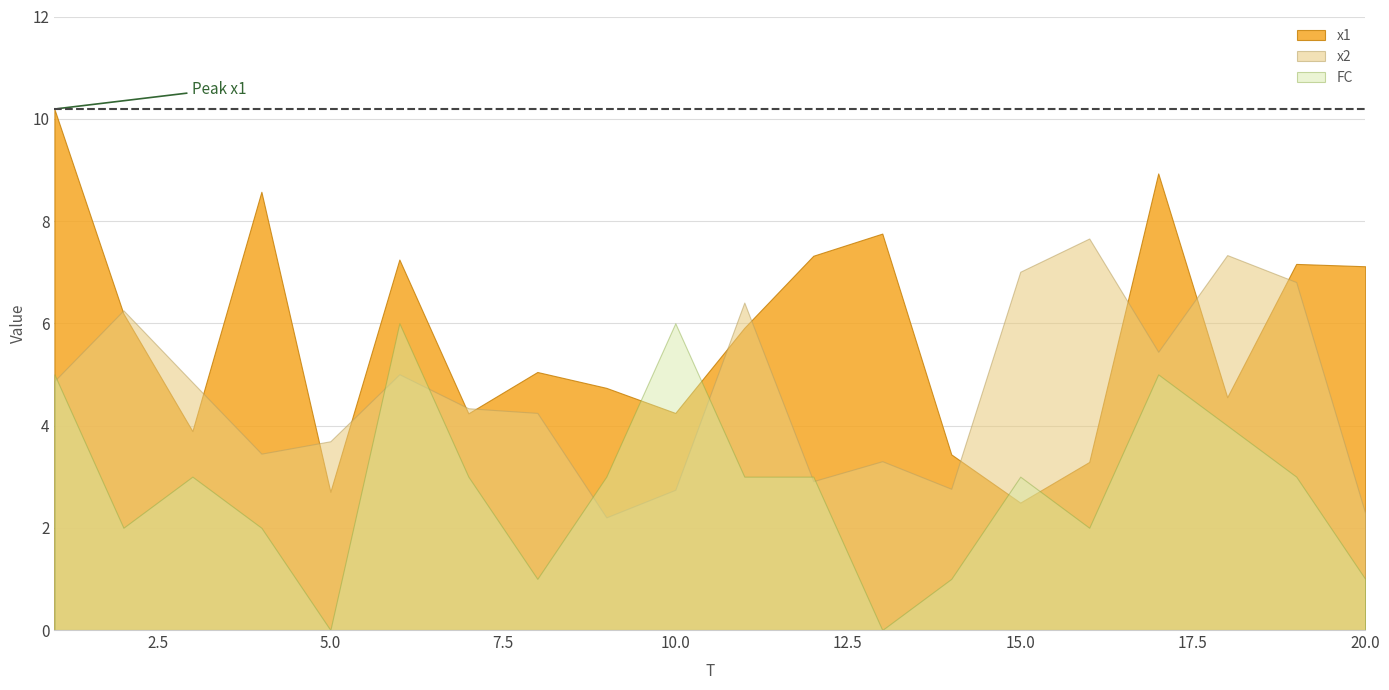

Rank the categories by x2 value from highest to lowest.

16, 18, 15, 19, 11, 2, 17, 6, 1, 3, 7, 8, 5, 4, 13, 12, 14, 10, 20, 9